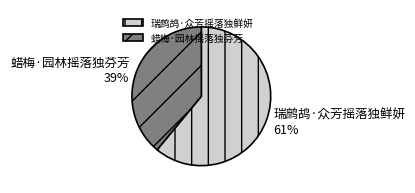

How many slices are in this pie chart?

2